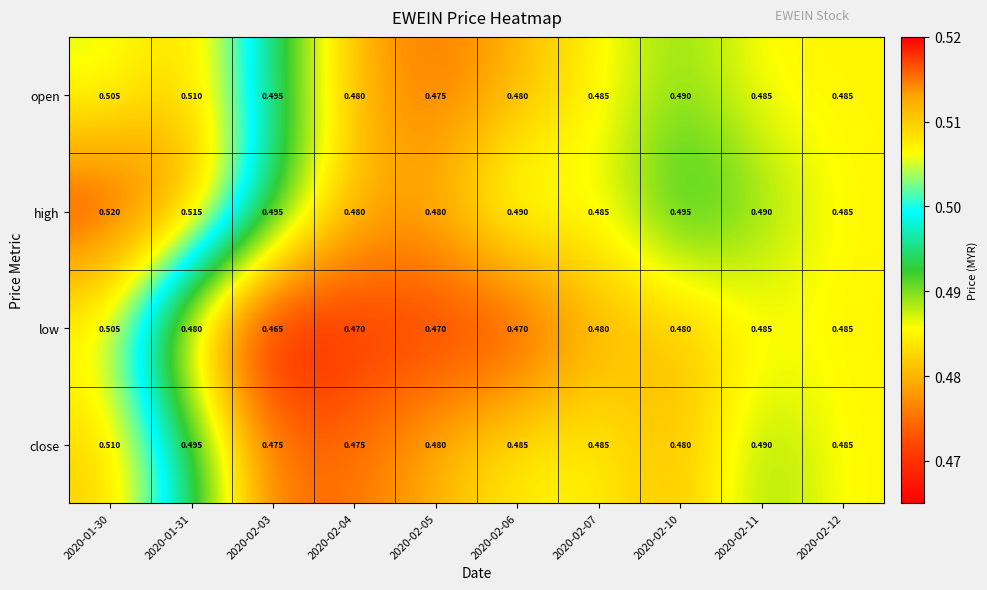

Which series changed the most between 2020-01-31 and 2020-02-07?

high